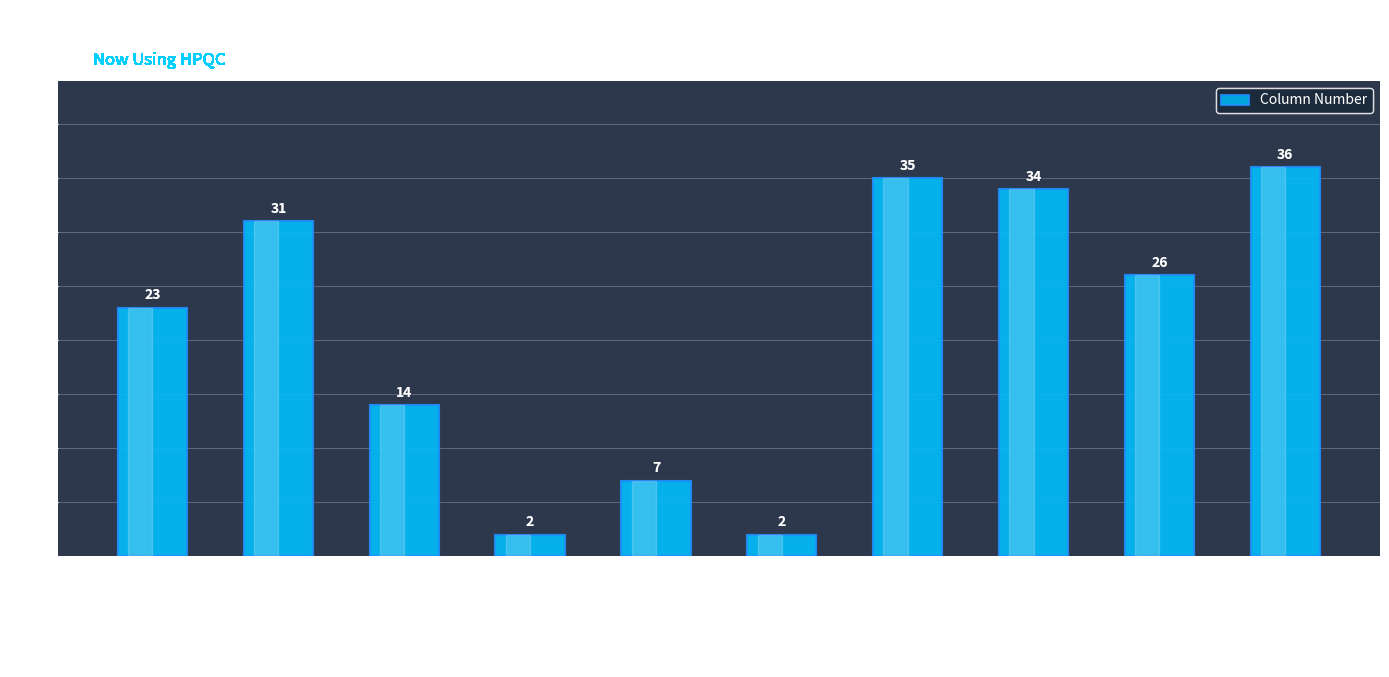

Count the number of data series in this chart.

1